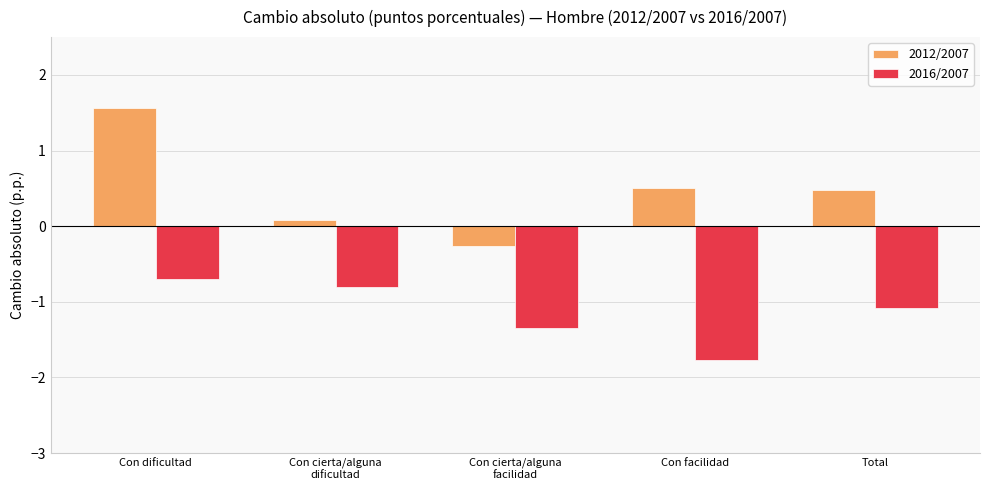

What is the approximate value of 2012/2007 at Con cierta/alguna
dificultad?

0.1